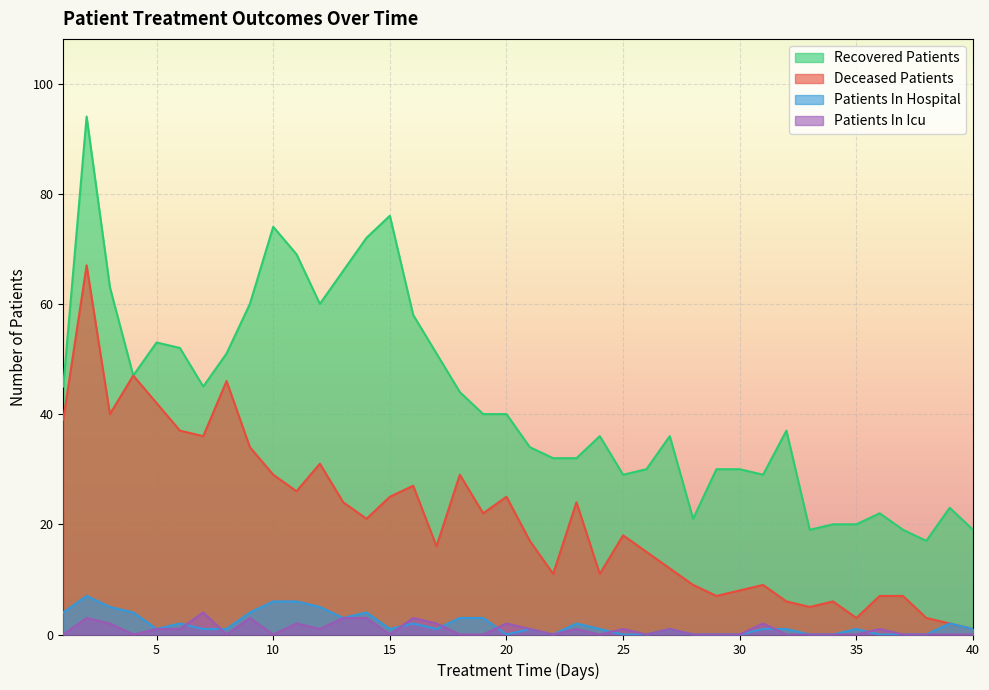

Count the patients_in_hospital values in the range 0 to 3.

31